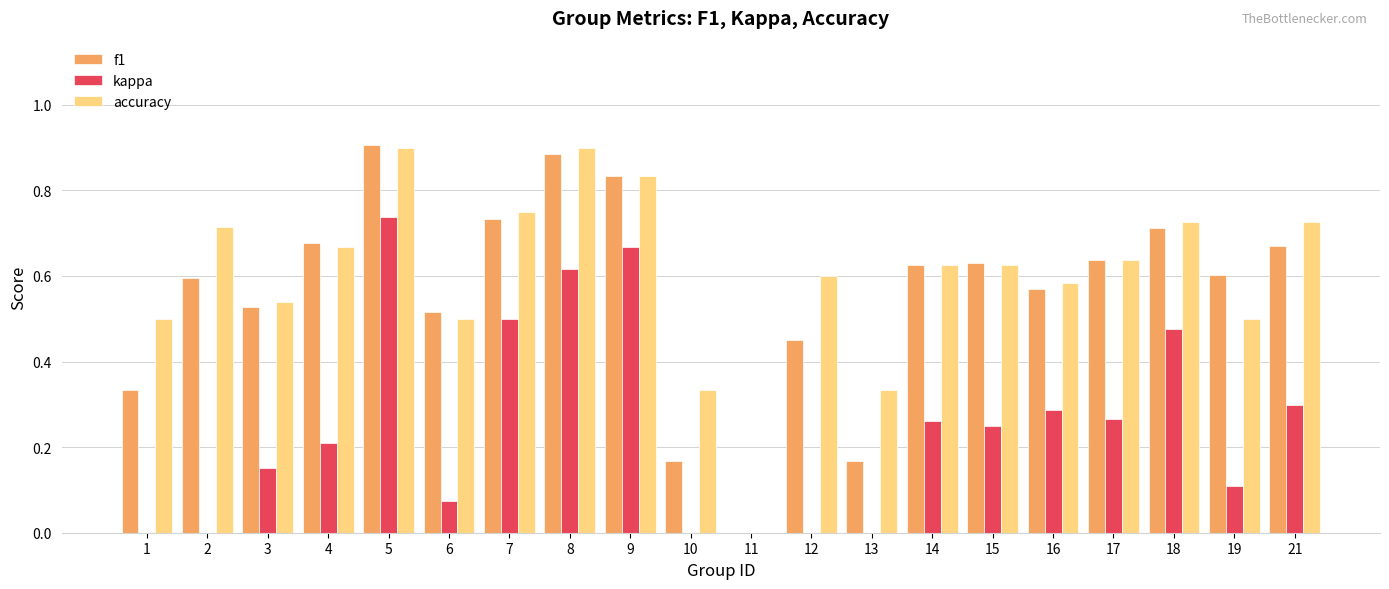

What is the sum of the f1 values at 10 and 8?

1.1